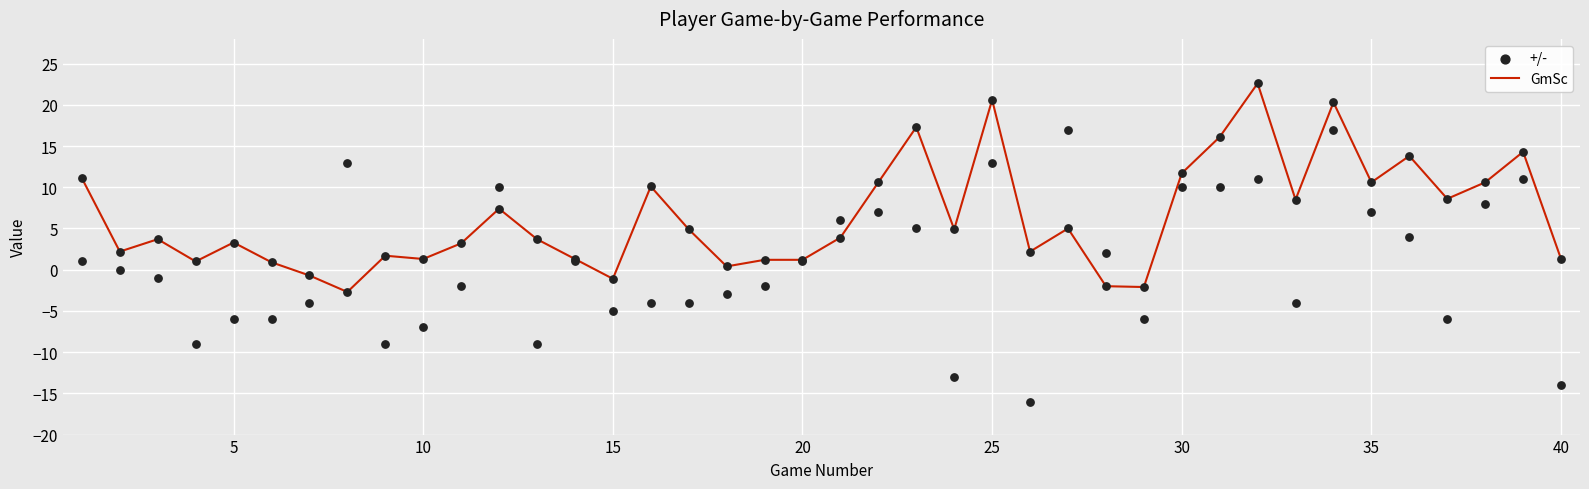

Which series reaches the minimum Y coordinate?

+/-